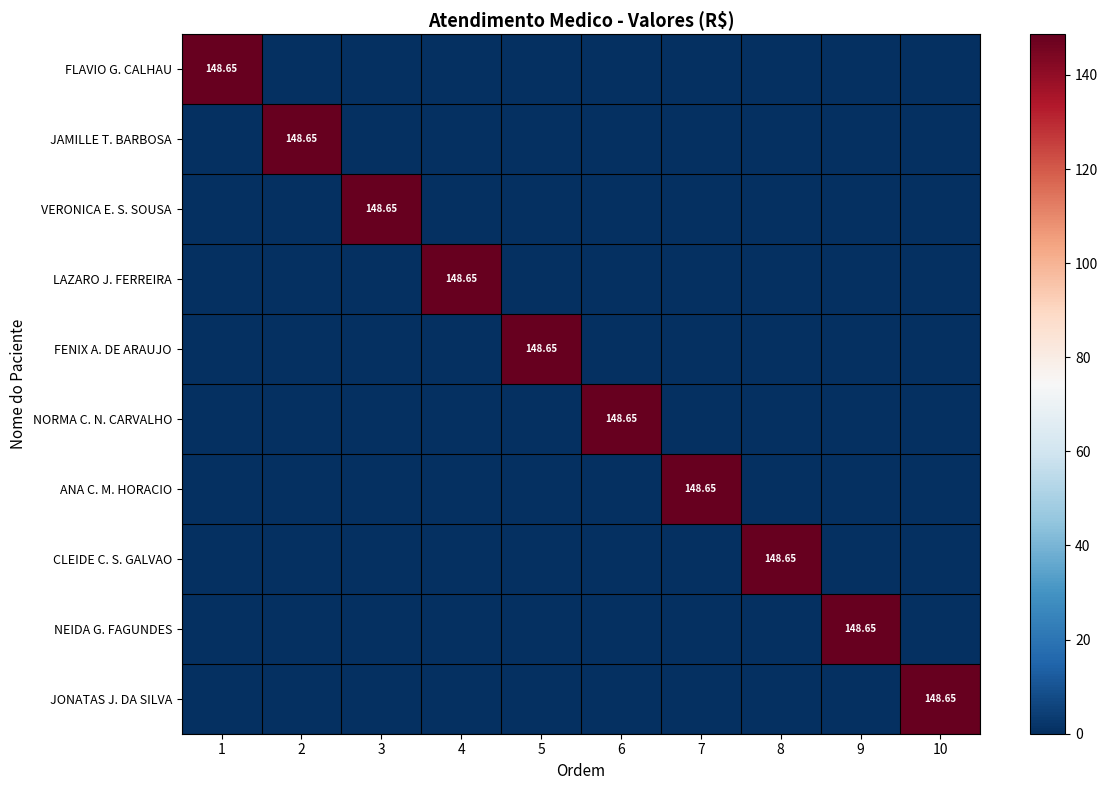

True or false: FENIX A. DE ARAUJO has a value of -63.0 at 1.

False